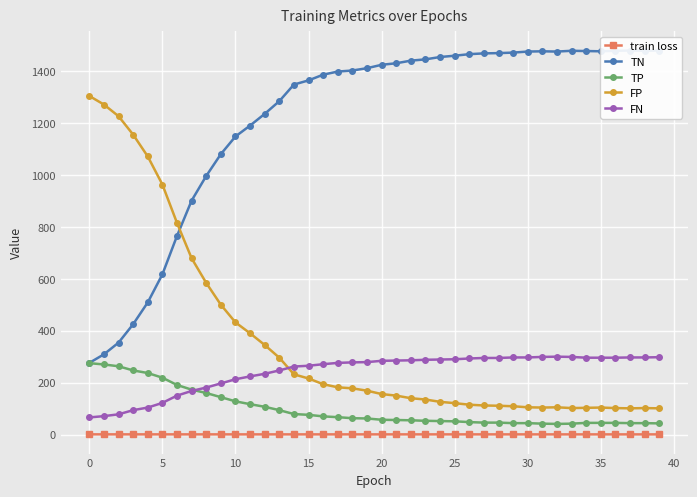

Rank the series at 24 from highest to lowest value.

TN, FN, FP, TP, train loss